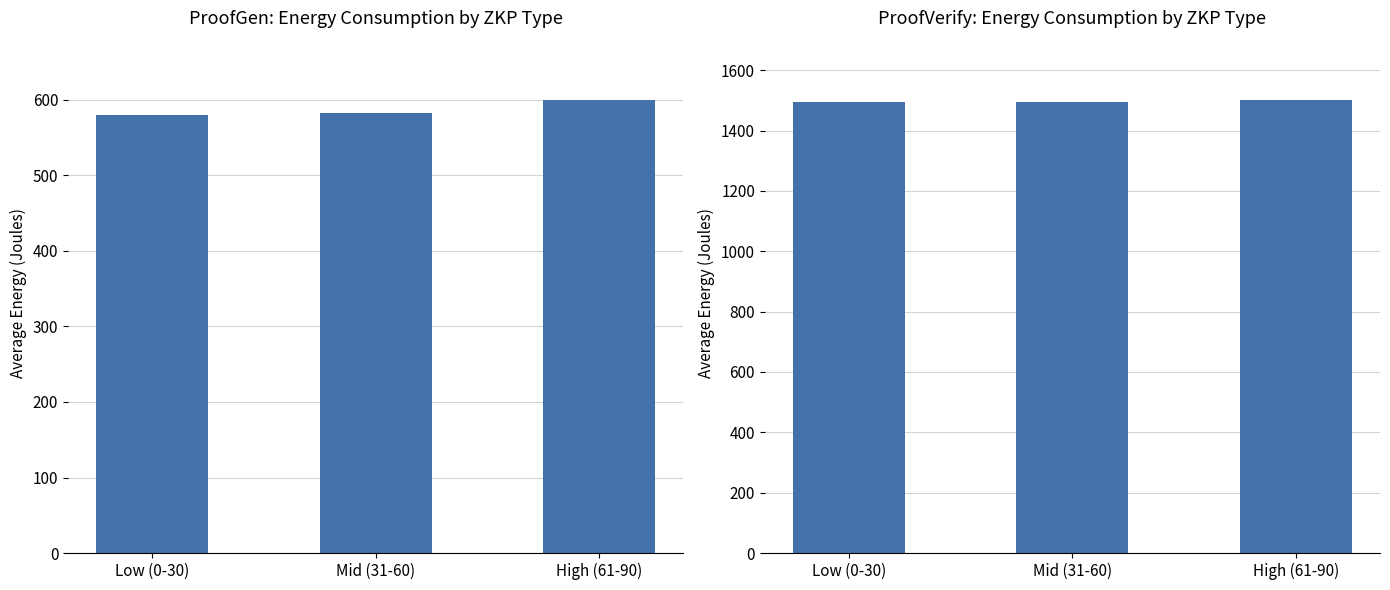

Does the chart contain any negative values?

No